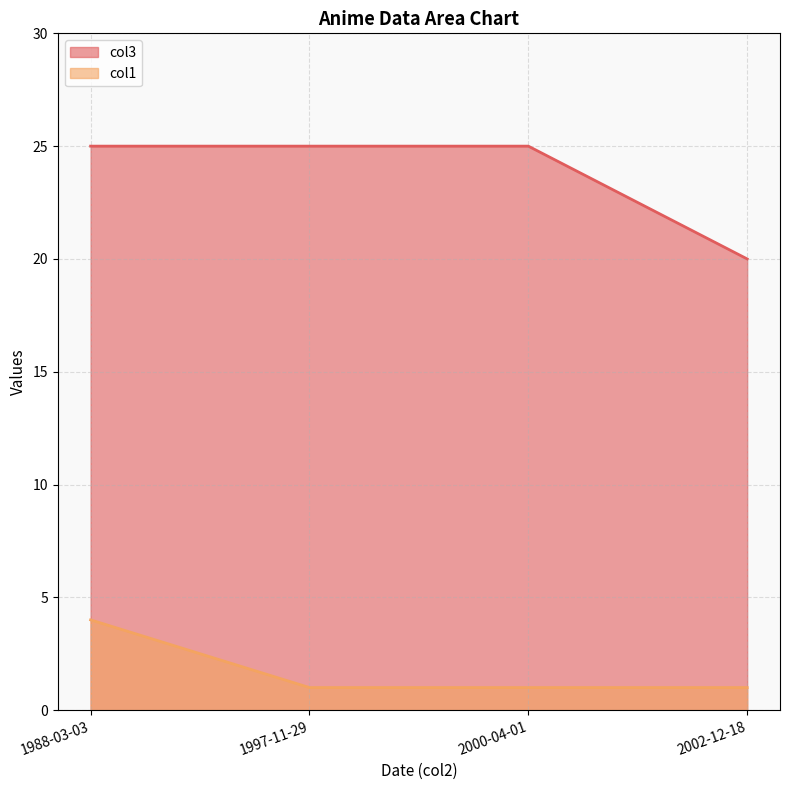

Count the number of data series in this chart.

2